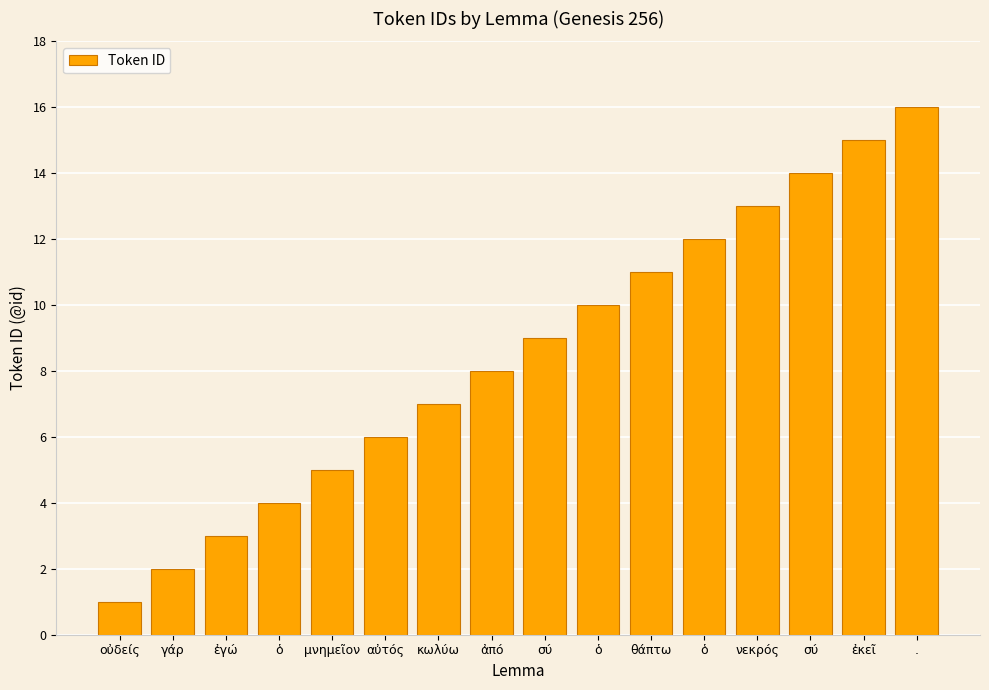

Where does the data first go above 9?

ὁ